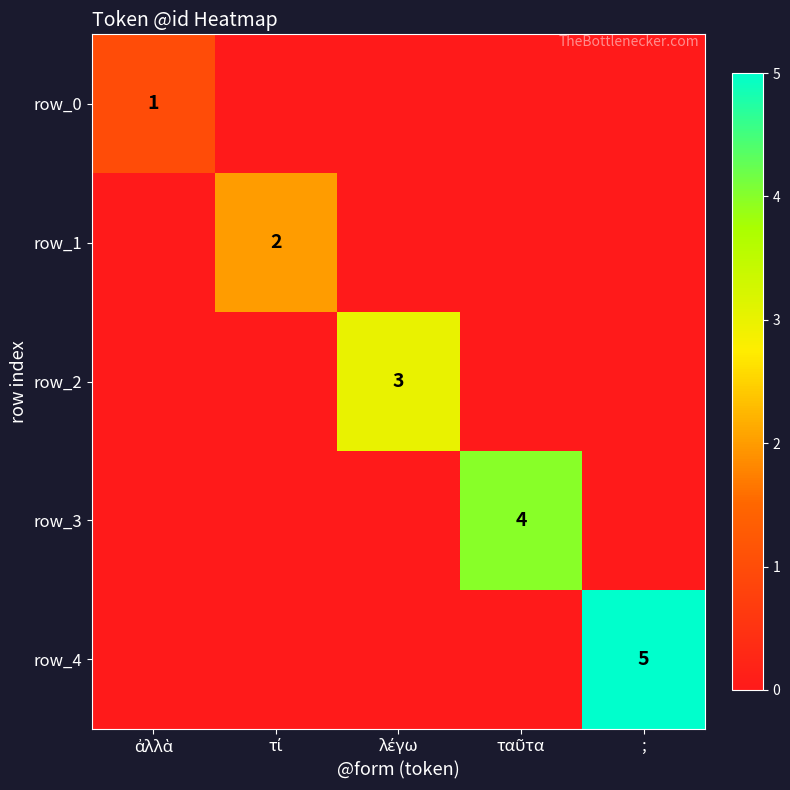

What is the highest value of the row_0 series?

1